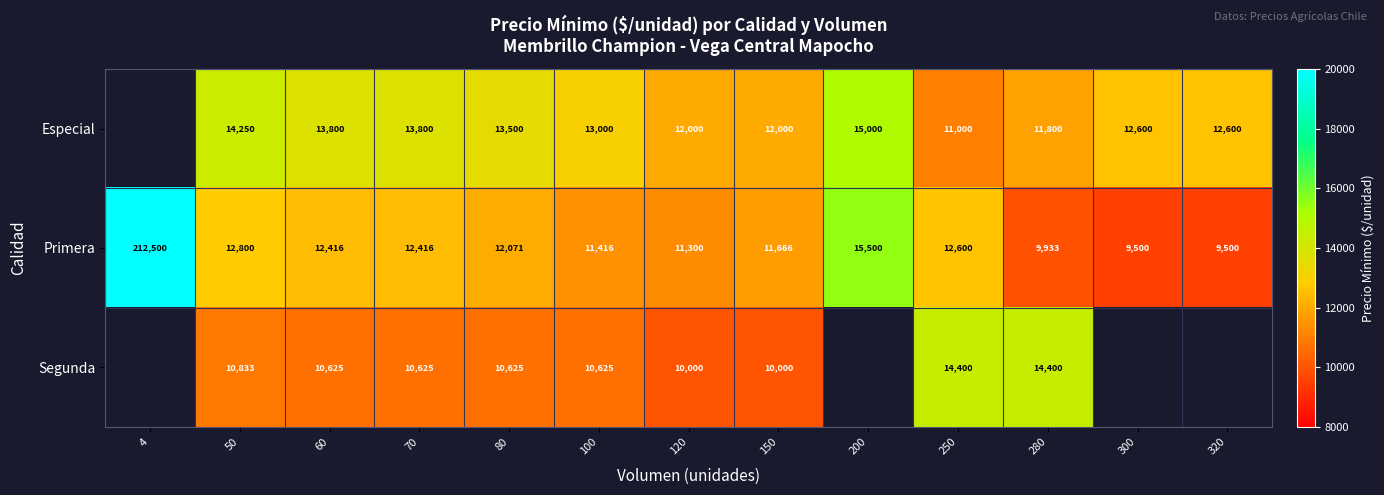

Which label corresponds to the largest value in the chart?

4